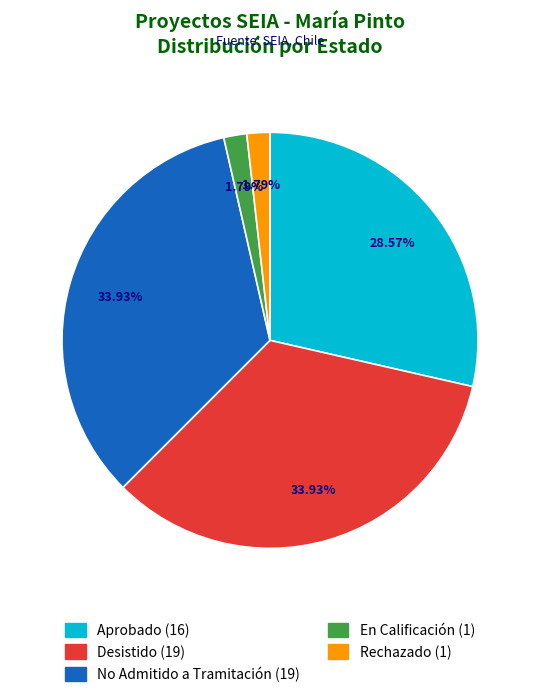

Is it true that Aprobado is 21% of the pie?

False